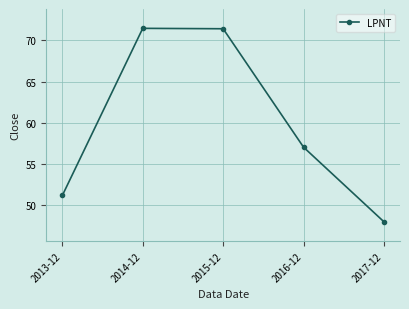

Does the chart display data point markers on the line(s)?

Yes